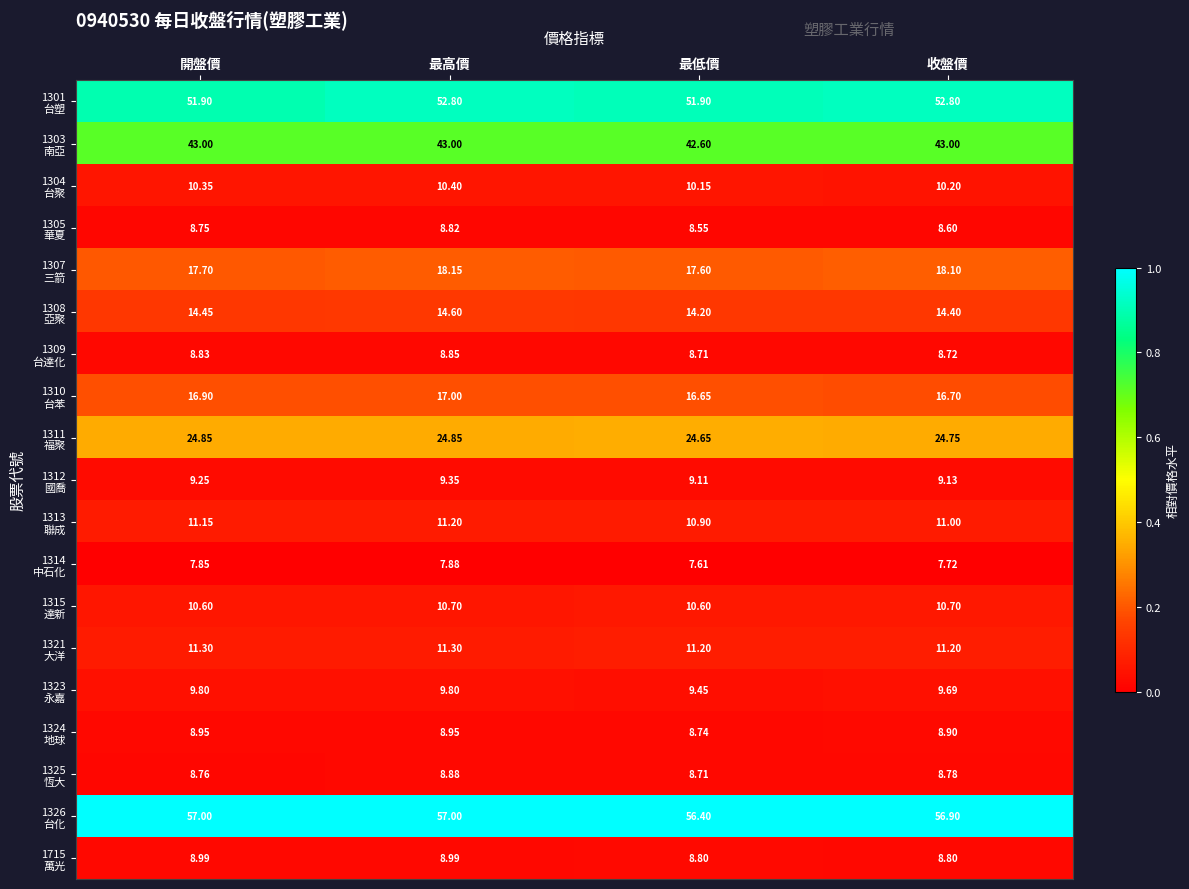

At which category is the sum across all series the highest?

最高價